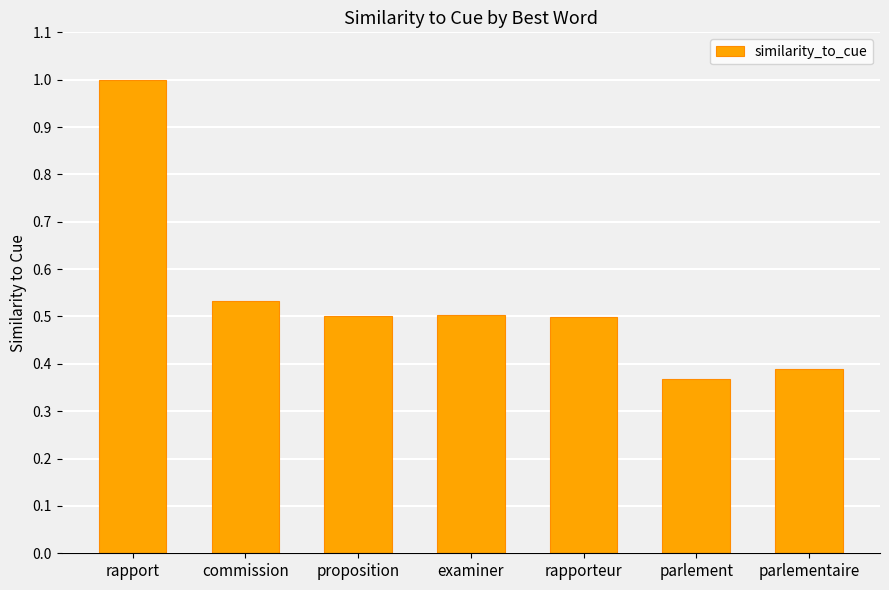

Which category has the lowest value across all series?

parlement